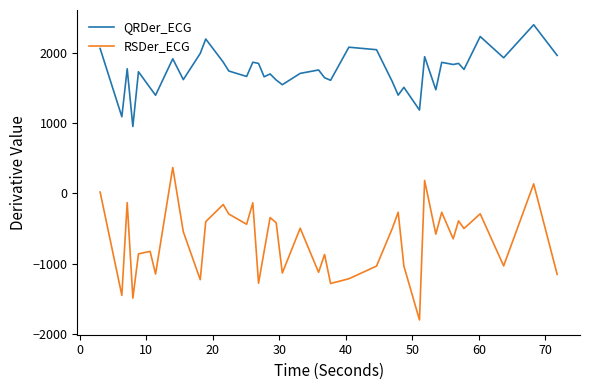

List the series in order of their overall mean, highest first.

QRDer_ECG, RSDer_ECG